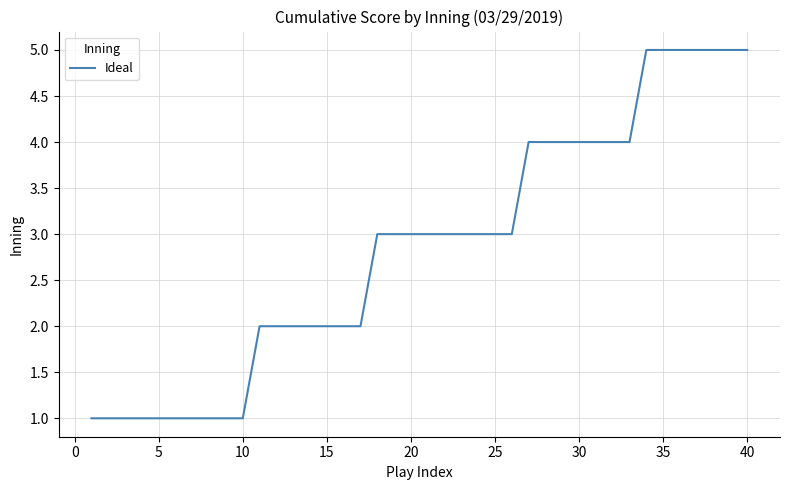

What is the difference between the maximum and second lowest values?

4